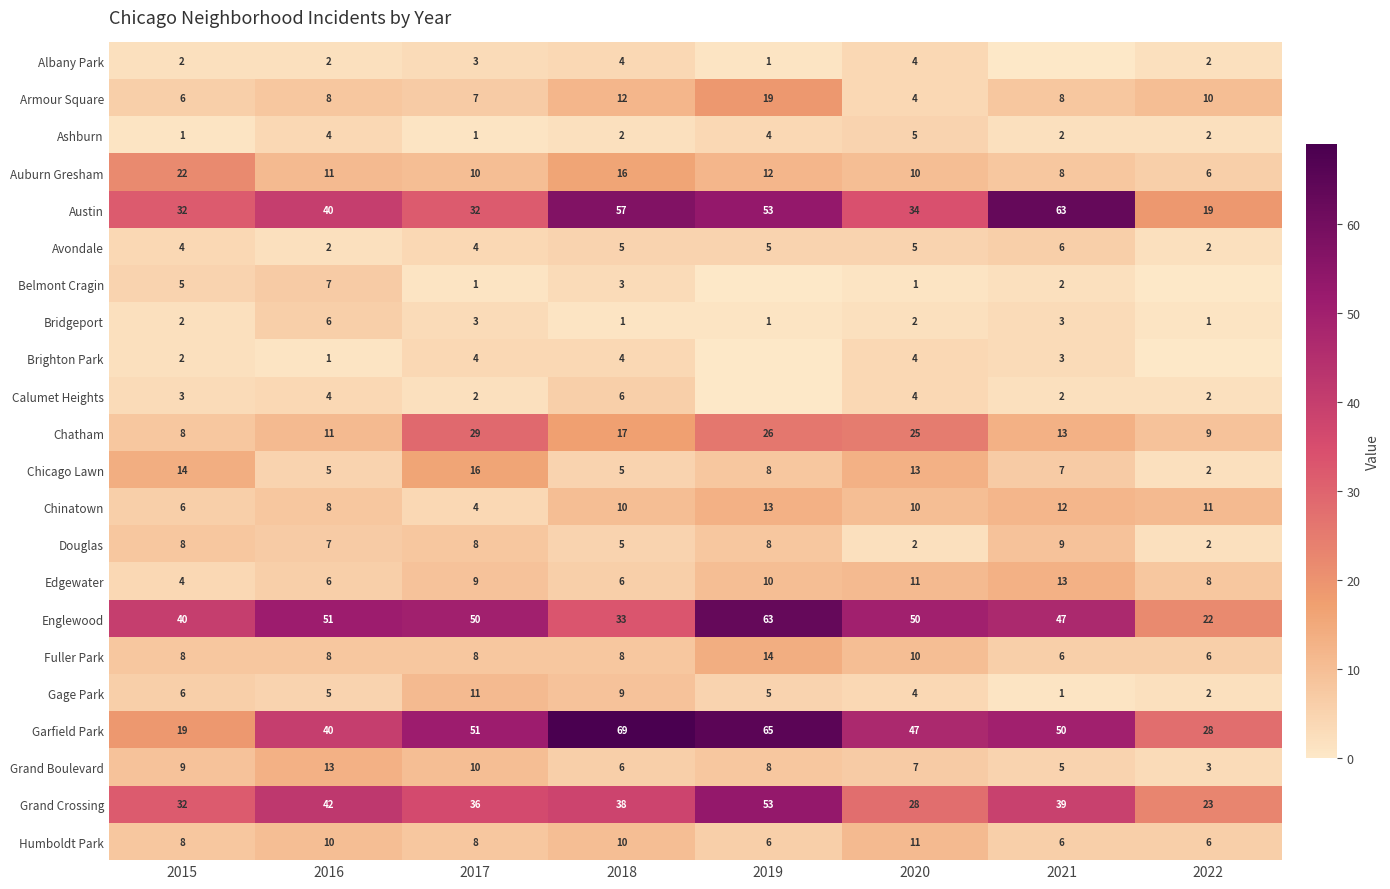

What is the difference between the maximum and minimum values in the Gage Park series?

10